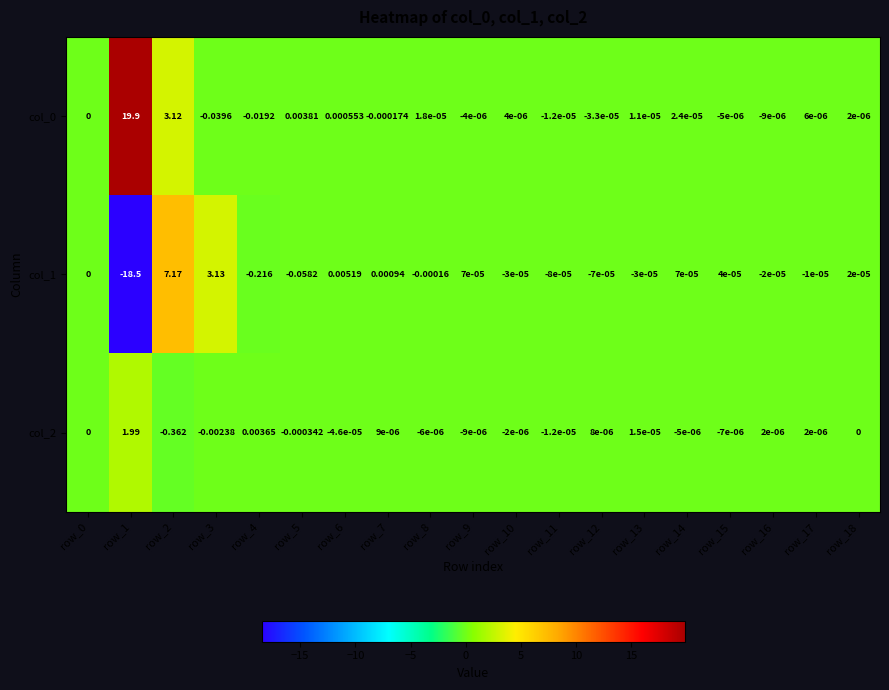

Is the value of col_0 at row_12 greater than the value of col_1 at row_10?

No